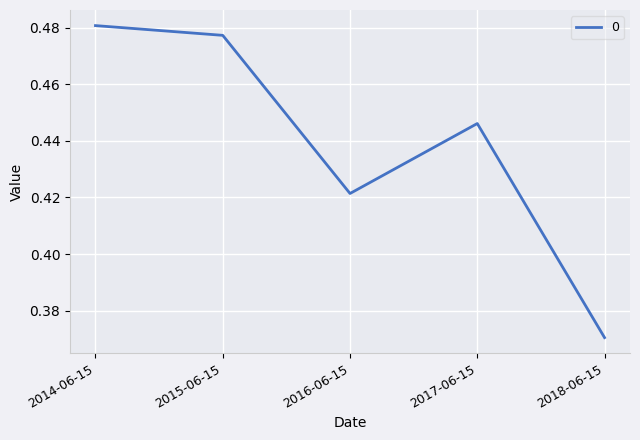

List the labels in order of value, smallest first.

2018-06-15, 2016-06-15, 2017-06-15, 2015-06-15, 2014-06-15